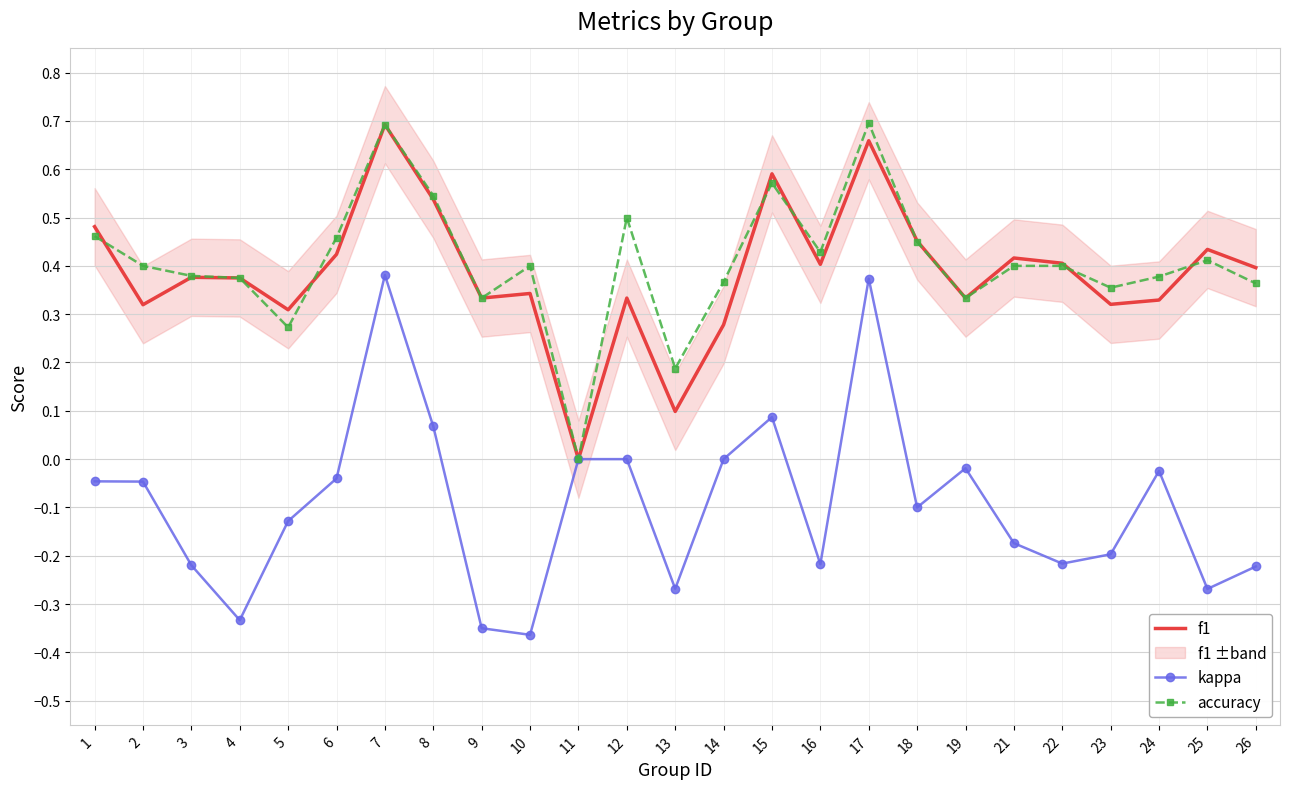

What are all the series names shown in the legend?

f1, kappa, accuracy